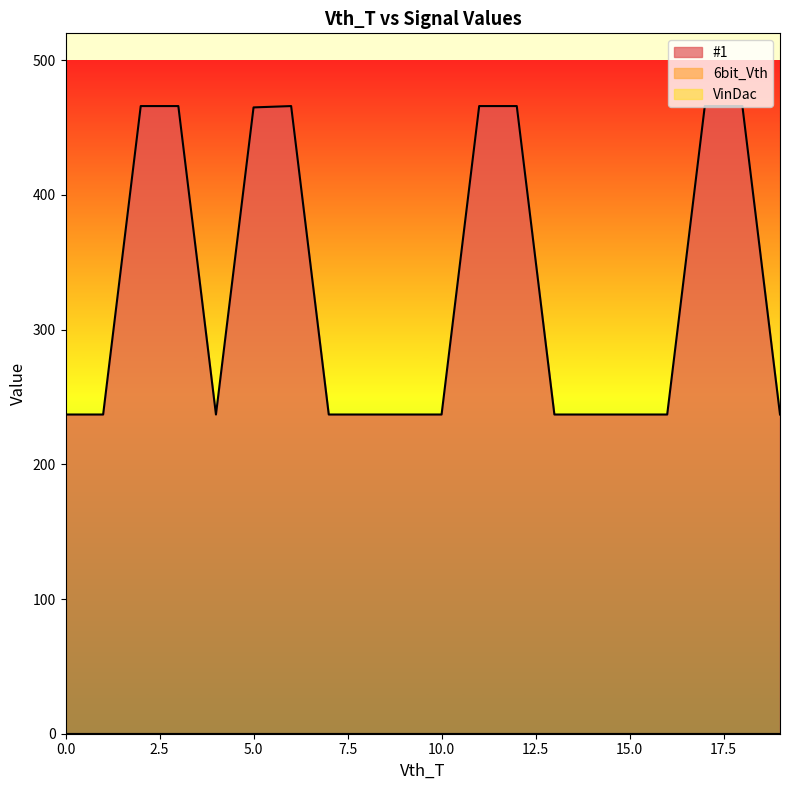

How many values in the #1 series exceed 237?

8